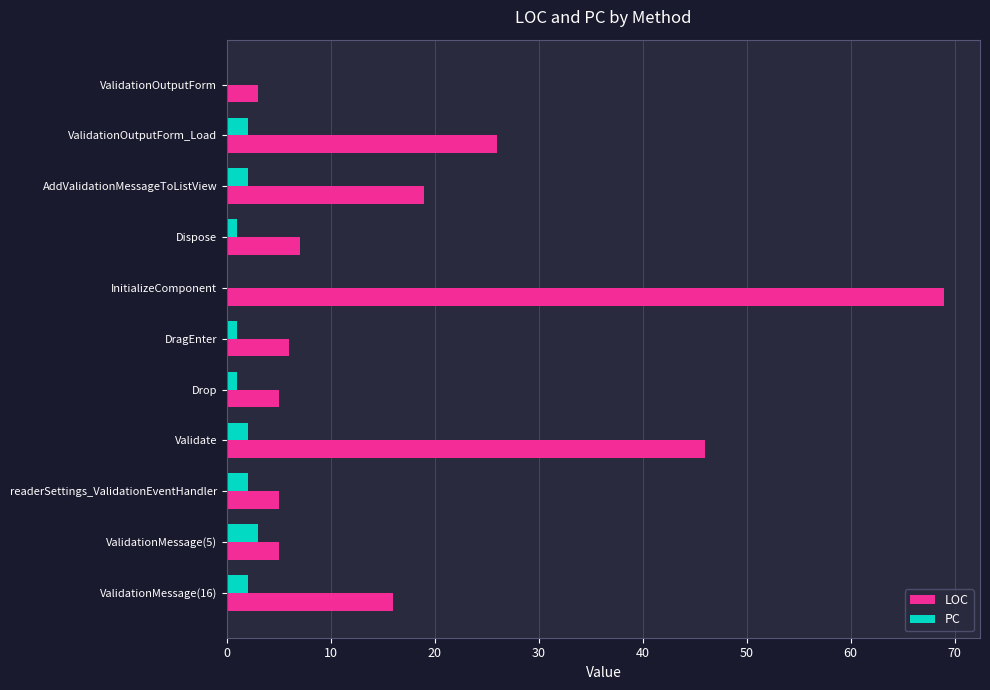

Which series changed the most between ValidationOutputForm_Load and Validate?

LOC